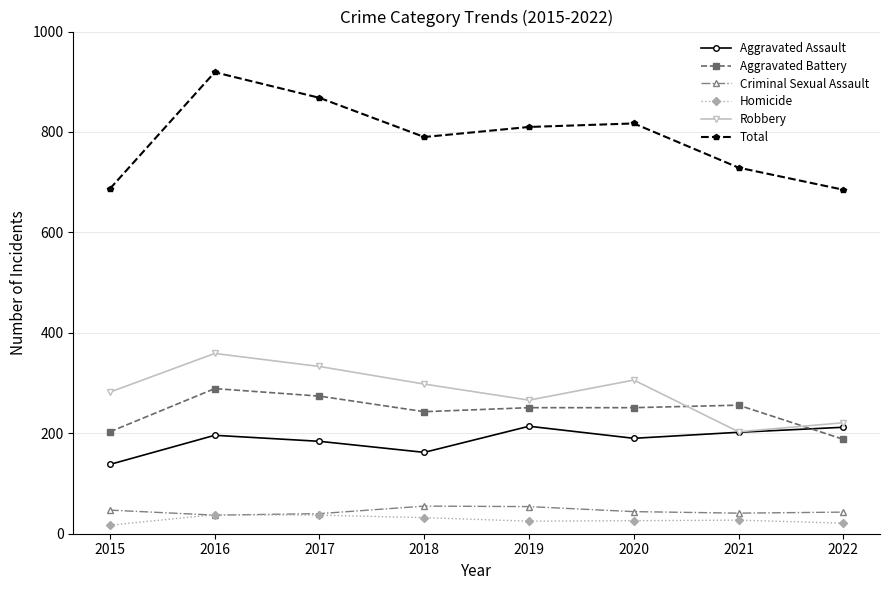

Is it true that Robbery equals 266 at 2019?

True